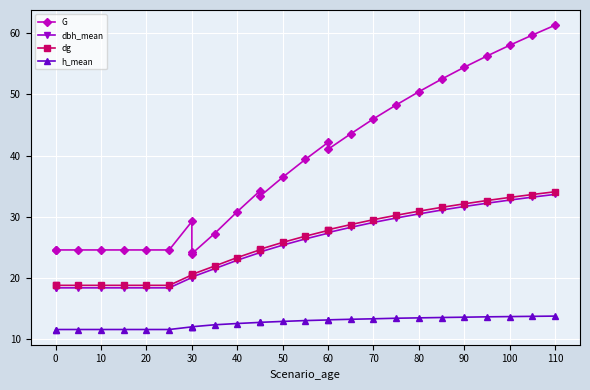

At how many categories does at least one series exceed 28?

18